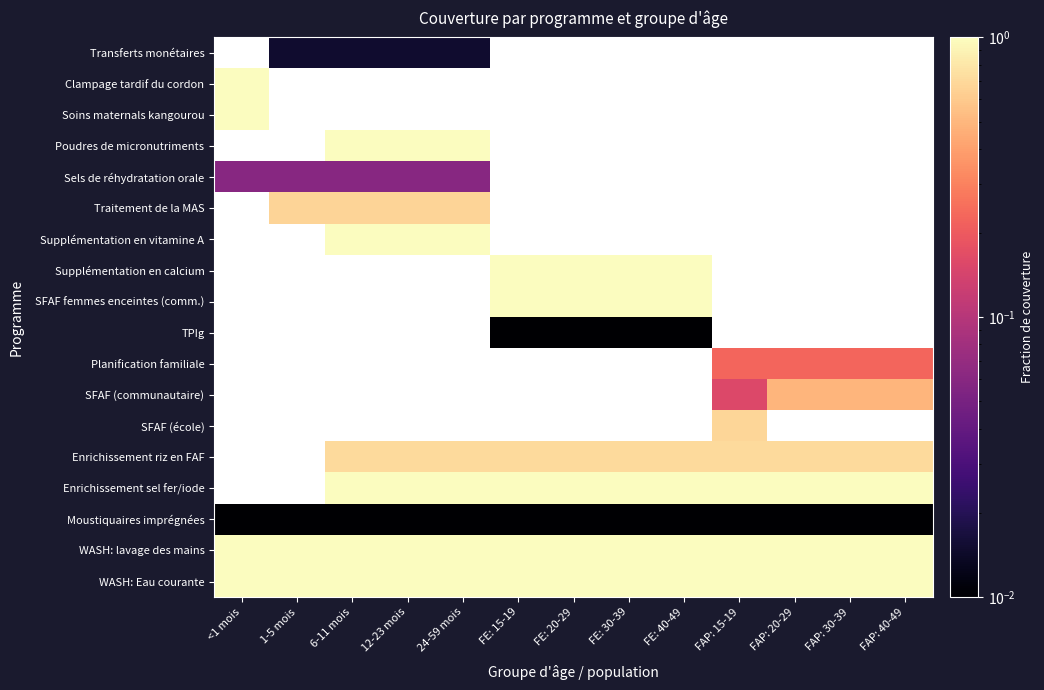

How many data points does each series have?

13